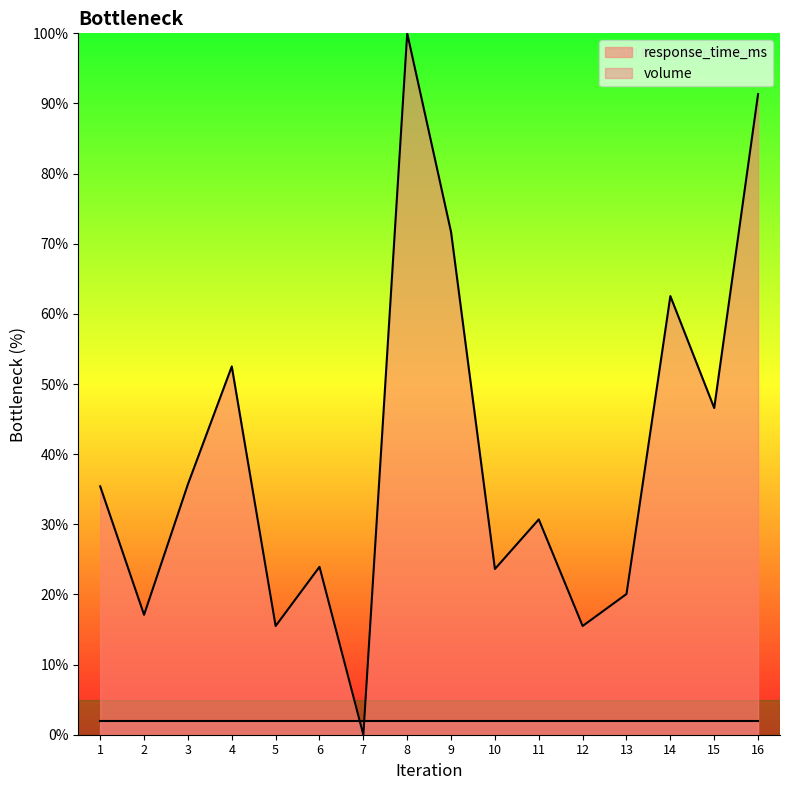

How many series are shown in this chart?

2